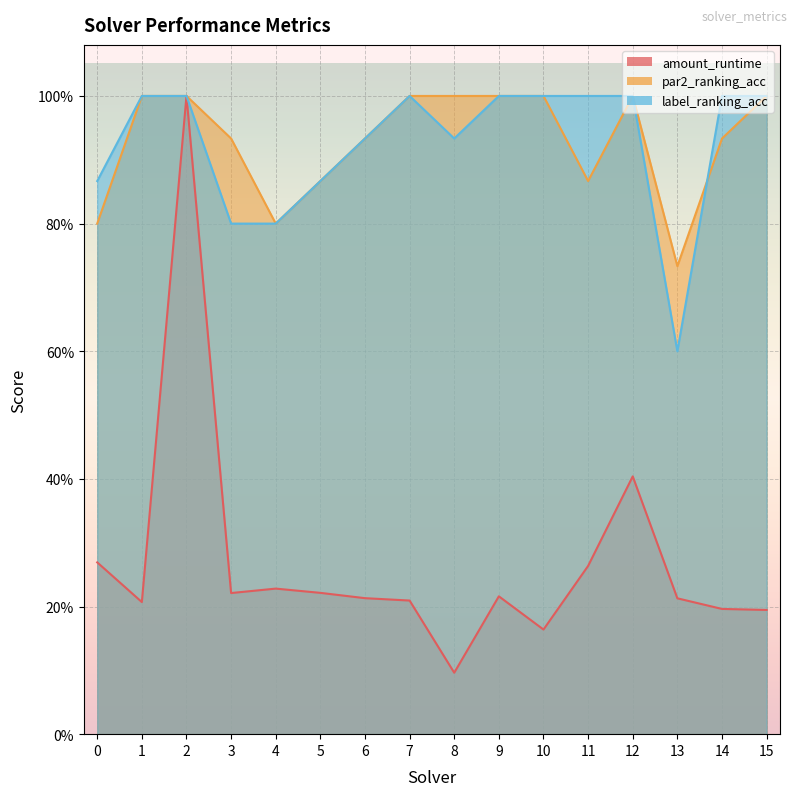

Reading left to right, what are all the values shown in this chart?

amount_runtime: 0.3	0.2	1.0	0.2	0.2	0.2	0.2	0.2	0.1	0.2	0.2	0.3	0.4	0.2	0.2	0.2
par2_ranking_acc: 0.8	1.0	1.0	0.9	0.8	0.9	0.9	1.0	1.0	1.0	1.0	0.9	1.0	0.7	0.9	1.0
label_ranking_acc: 0.9	1.0	1.0	0.8	0.8	0.9	0.9	1.0	0.9	1.0	1.0	1.0	1.0	0.6	1.0	1.0